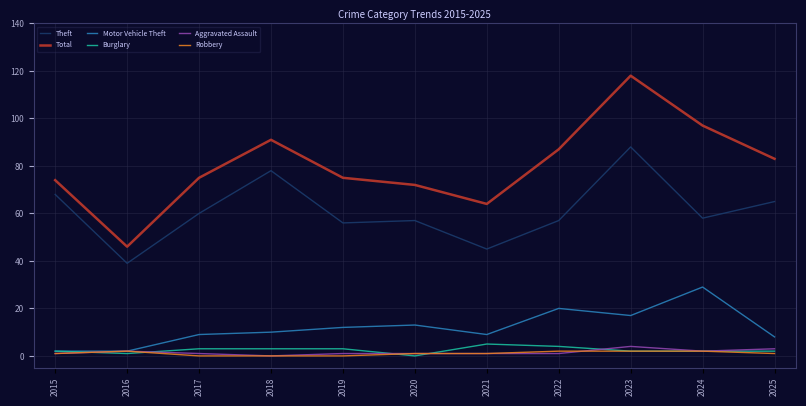

Which series has the largest range (max minus min)?

Total